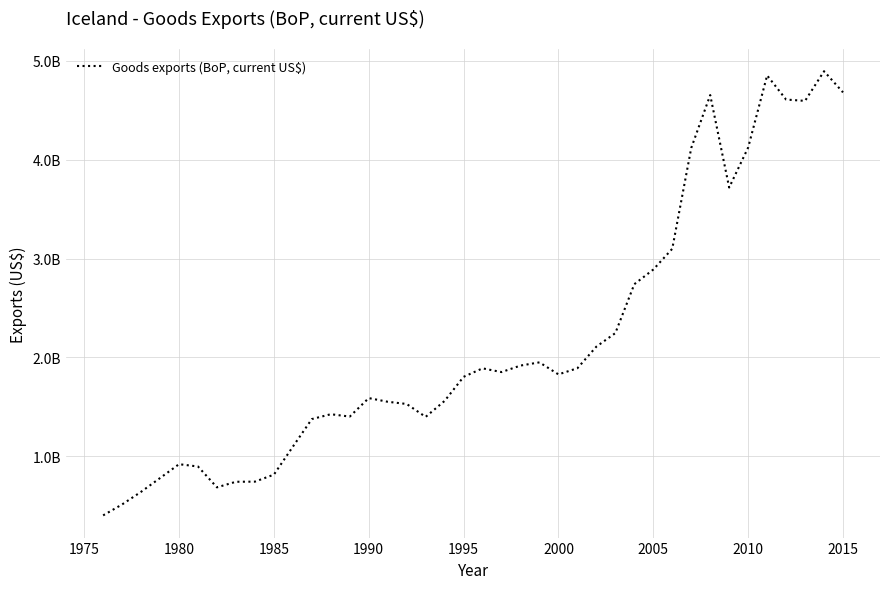

Does the chart have visible grid lines?

Yes